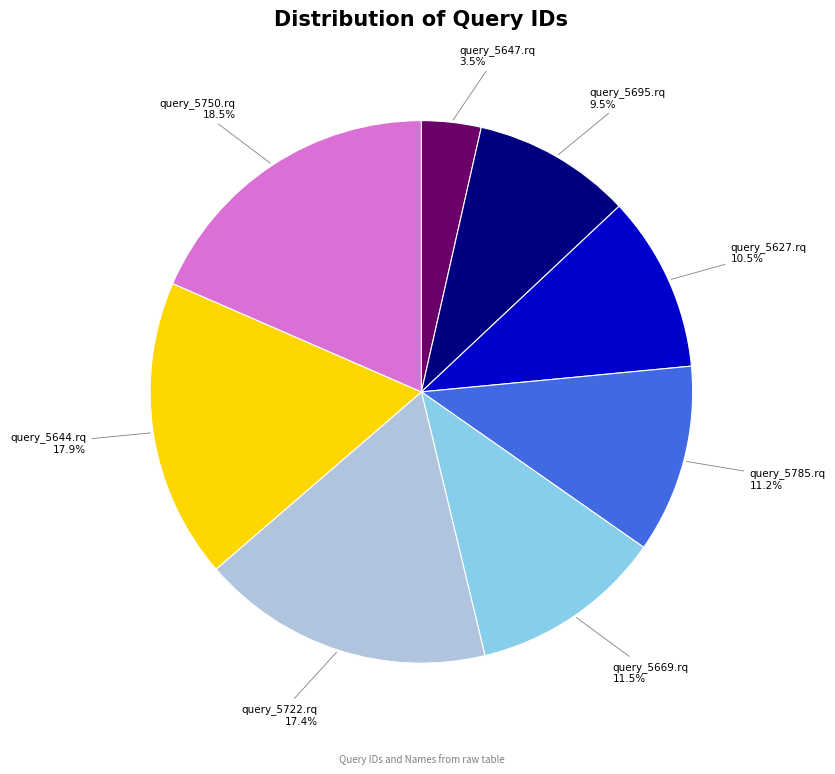

True or false: query_5722.rq accounts for 7% of the total.

False